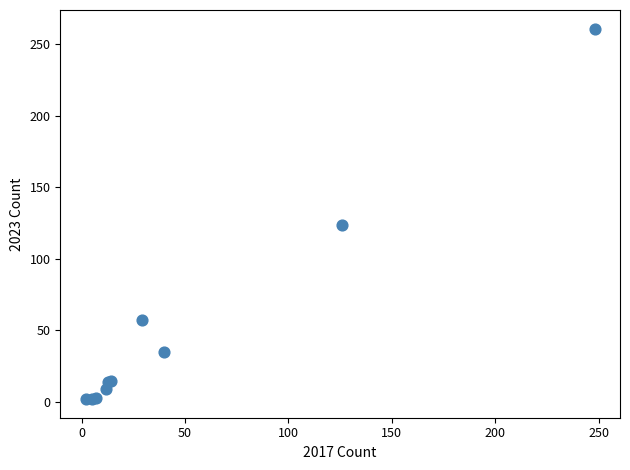

What Y value in the scatter plot is closest to 131?

124